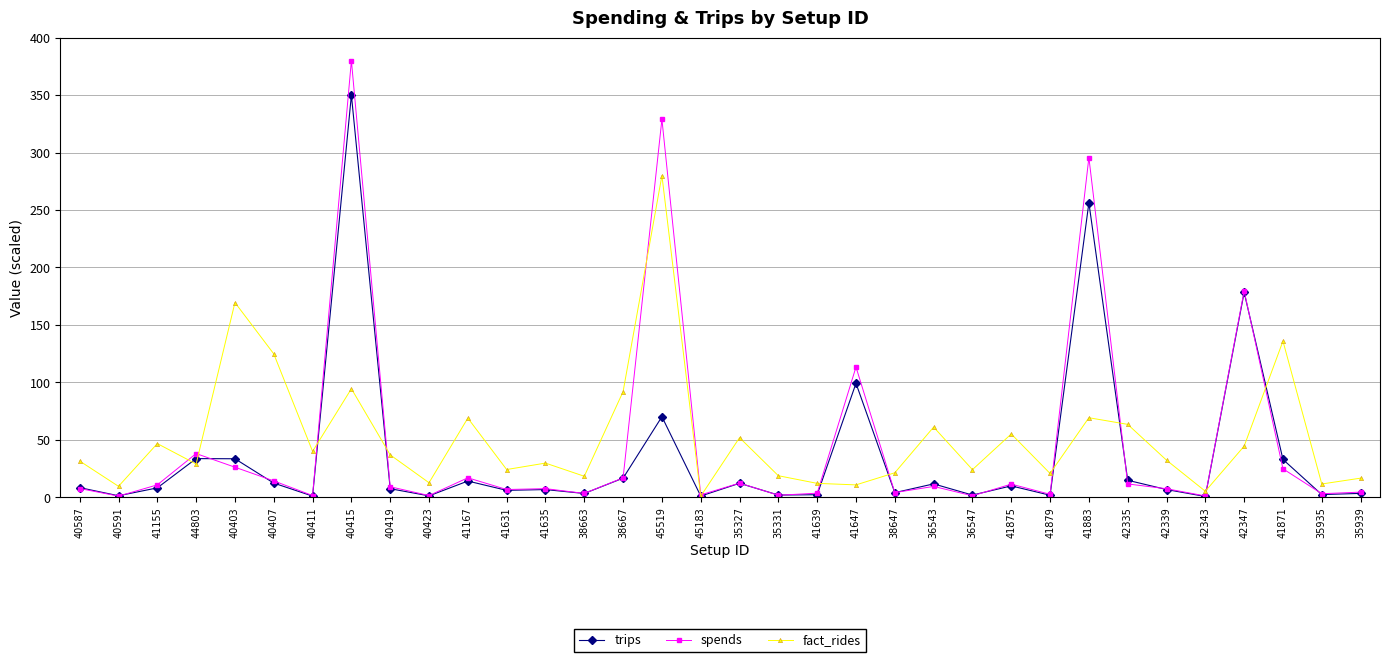

Rank the series by their maximum value, from highest to lowest.

spends, trips, fact_rides